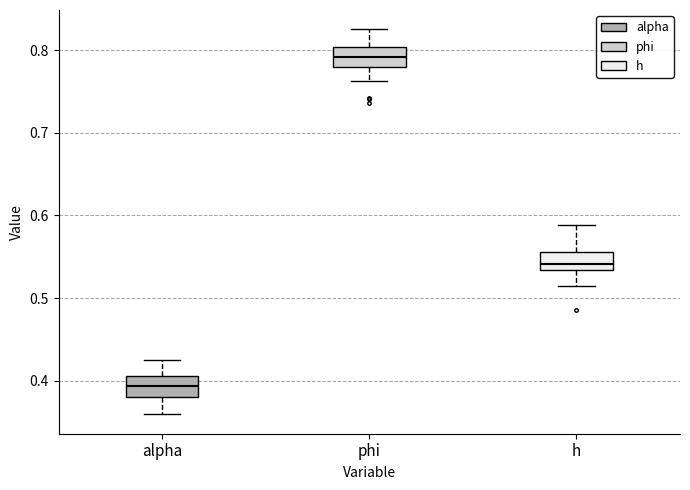

Reading left to right, read every box against the y-axis: the position of its median line, the range the box covers, and the ends of its whiskers. The values are not printed on the chart, so give them approximately, as read against the axis.

alpha: median 0.39, box 0.38 to 0.41, whiskers 0.36 to 0.43
phi: median 0.79, box 0.78 to 0.80, whiskers 0.76 to 0.83
h: median 0.54, box 0.53 to 0.56, whiskers 0.51 to 0.59